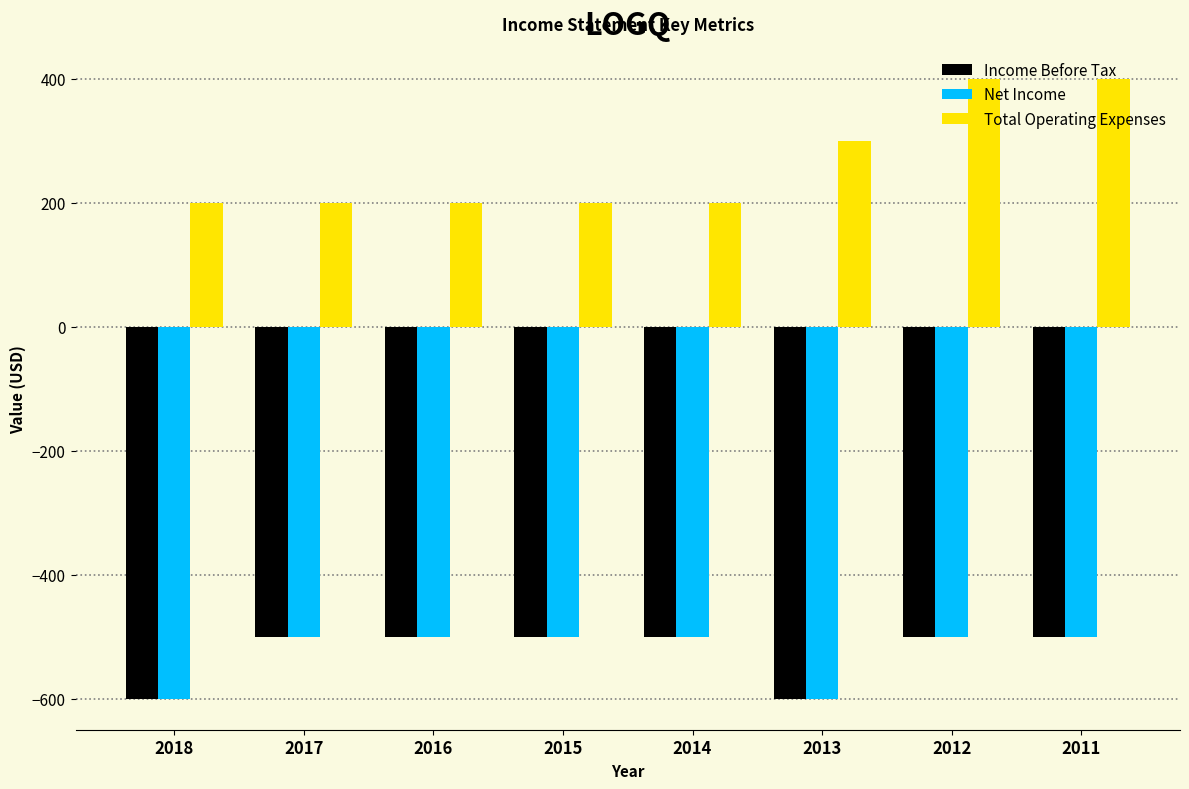

What is the minimum value for Income Before Tax?

-600